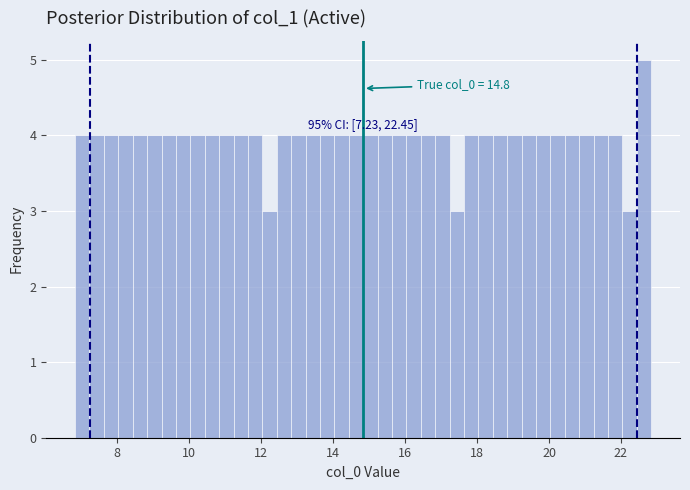

Read against the x-axis, roughly where is the centre of the tallest bar?

22.6